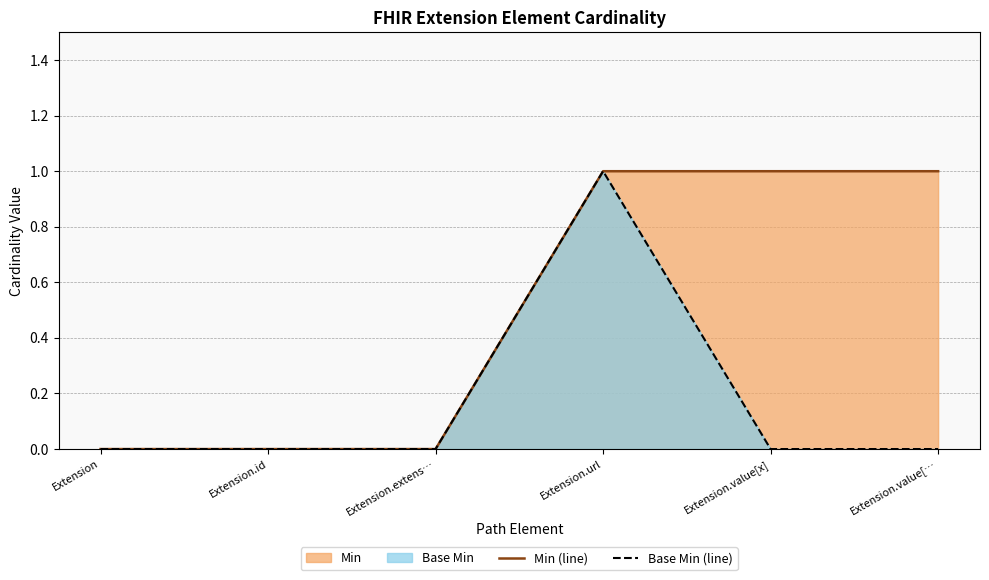

True or false: Base Min (line) has more than 0 points higher than both neighbors.

True